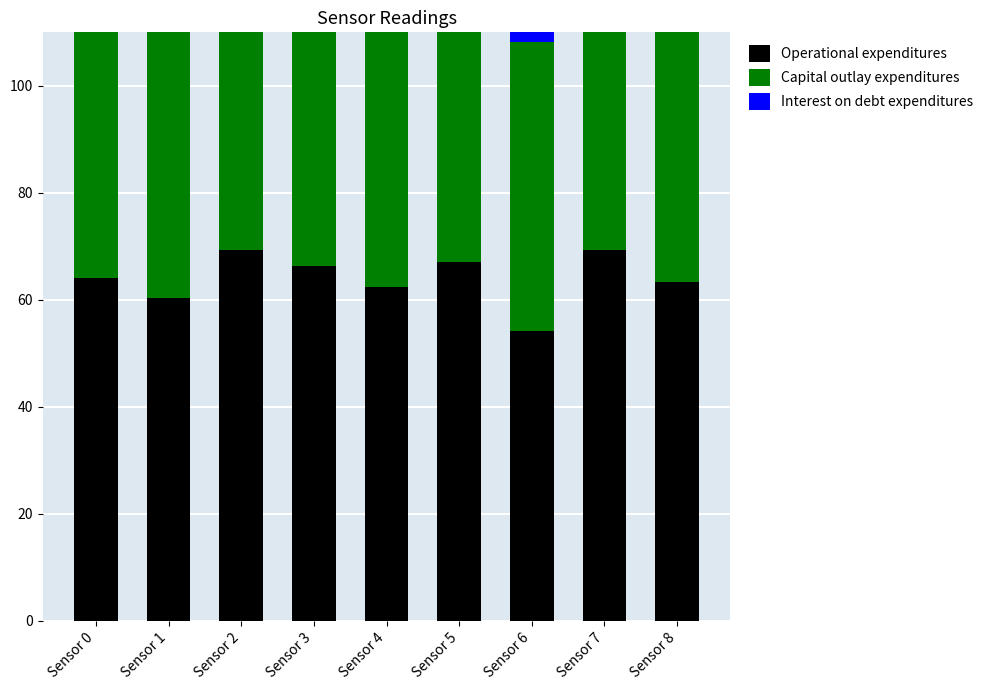

Which series has the largest total across all categories?

Capital outlay expenditures